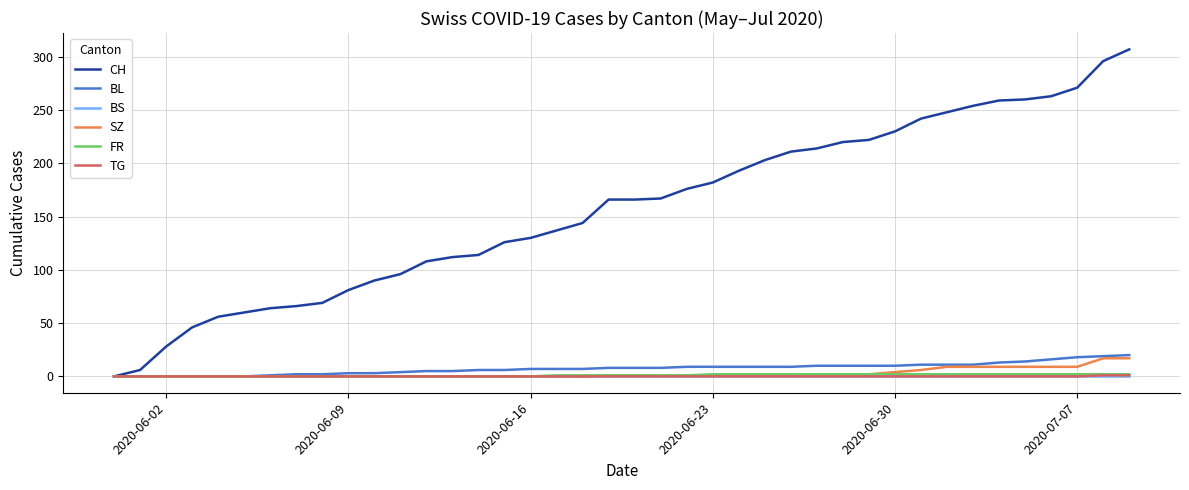

Does the chart have visible grid lines?

Yes